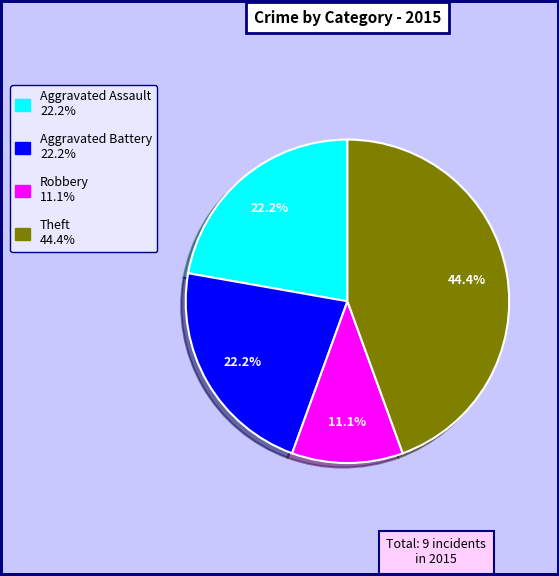

To the nearest percent, what is the combined percentage of Theft and Robbery?

56%